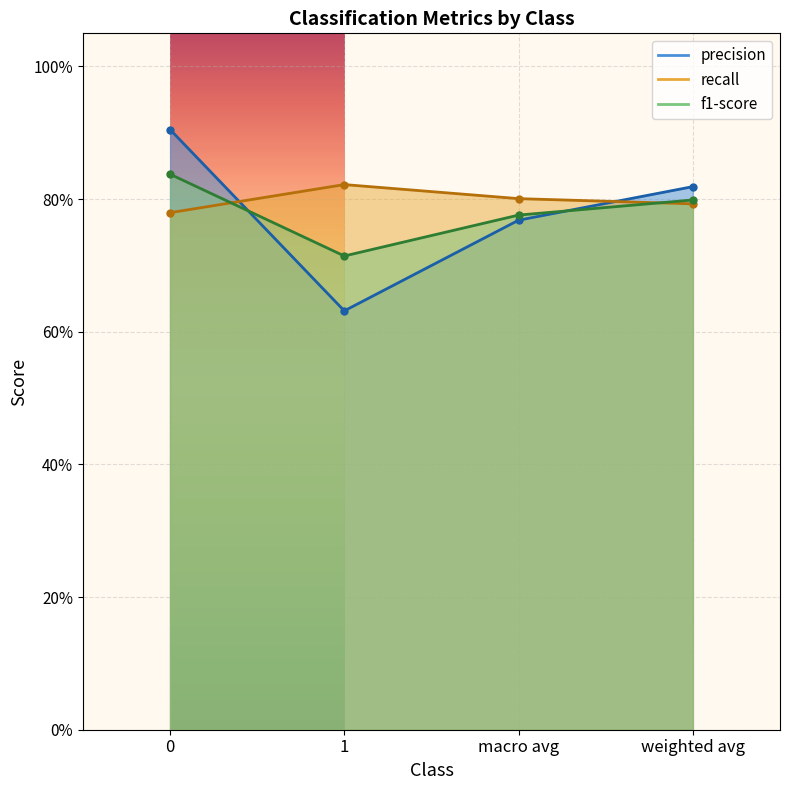

How many f1-score values are between 0 and 1?

4